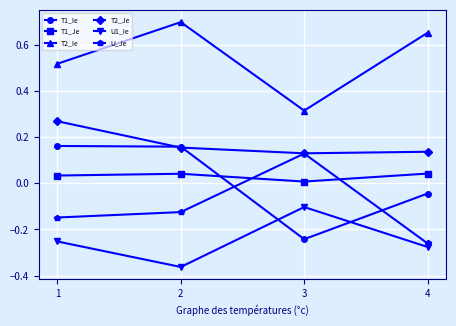

How many positive values does the T1_Ie series have?

2